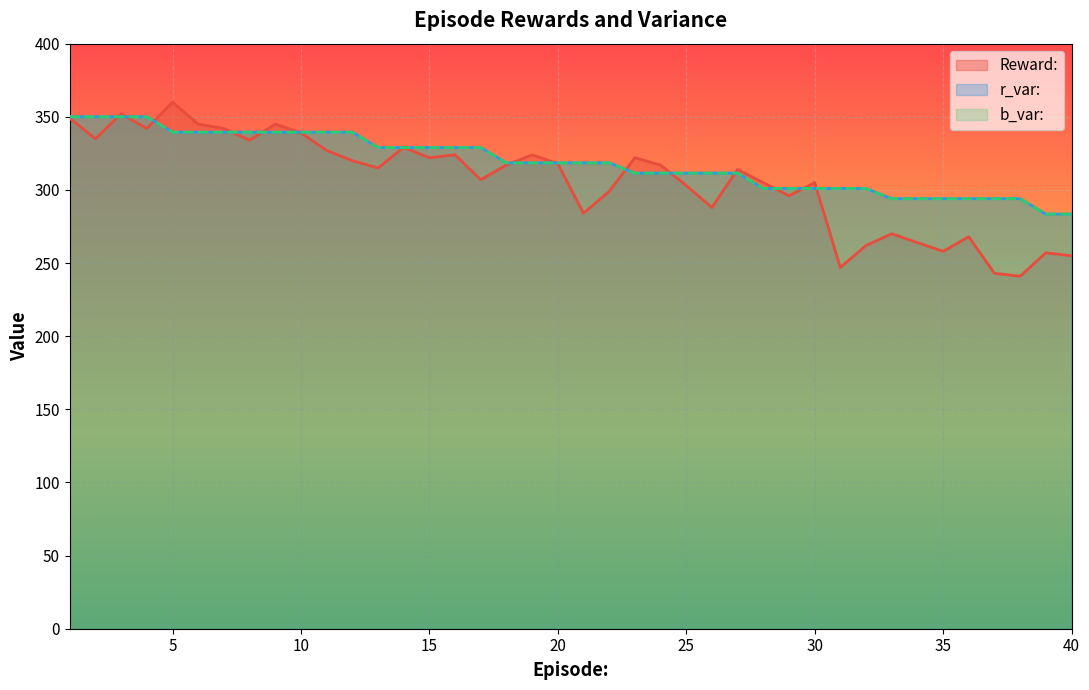

How many values in the b_var: series exceed 318?

22